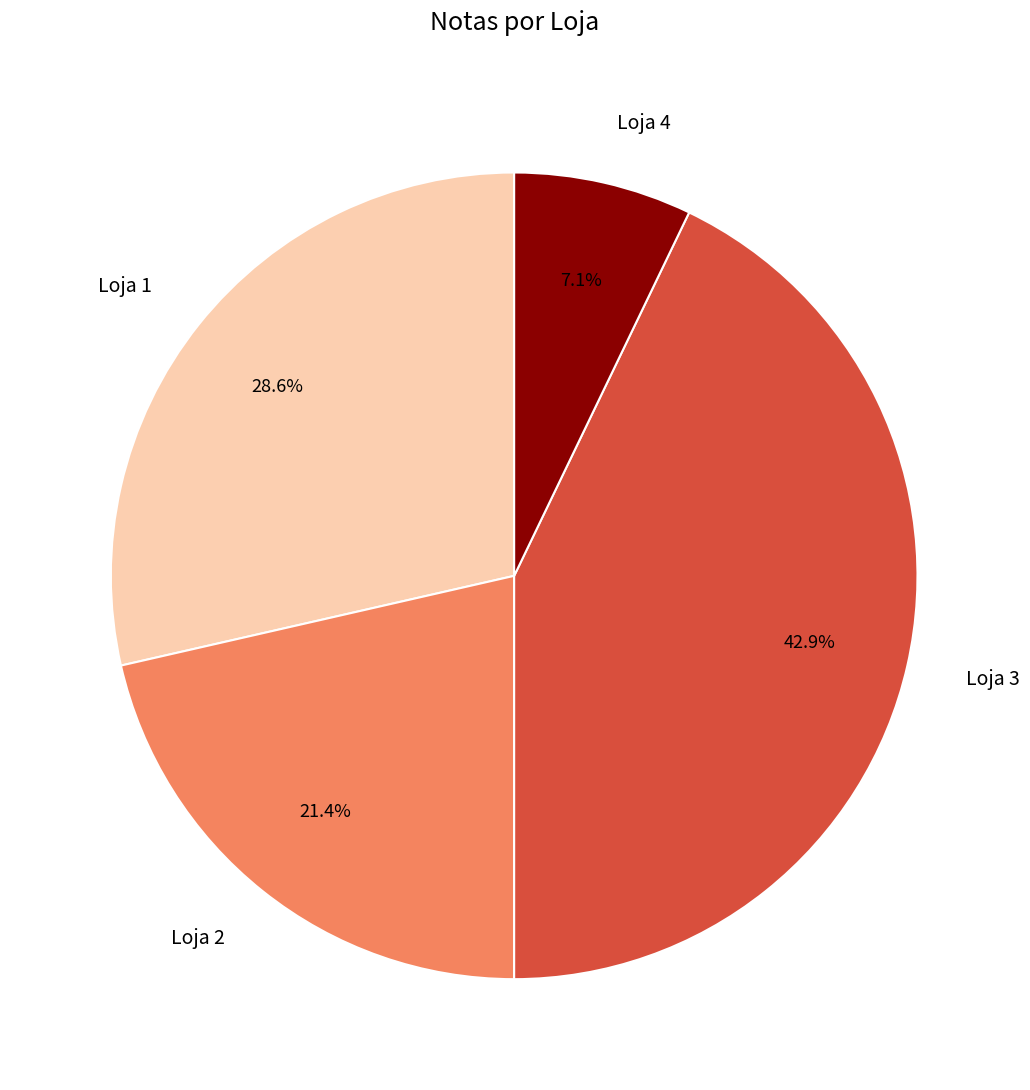

To the nearest percent, what is the average slice percentage?

25%